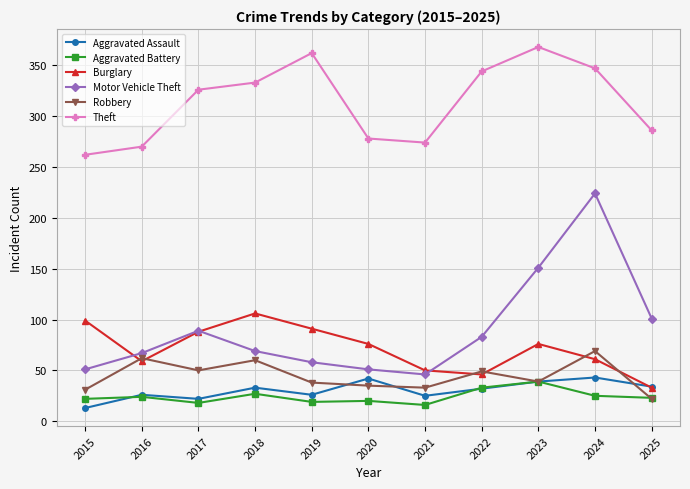

What is the difference between the Aggravated Assault values at 2019 and 2024?

17